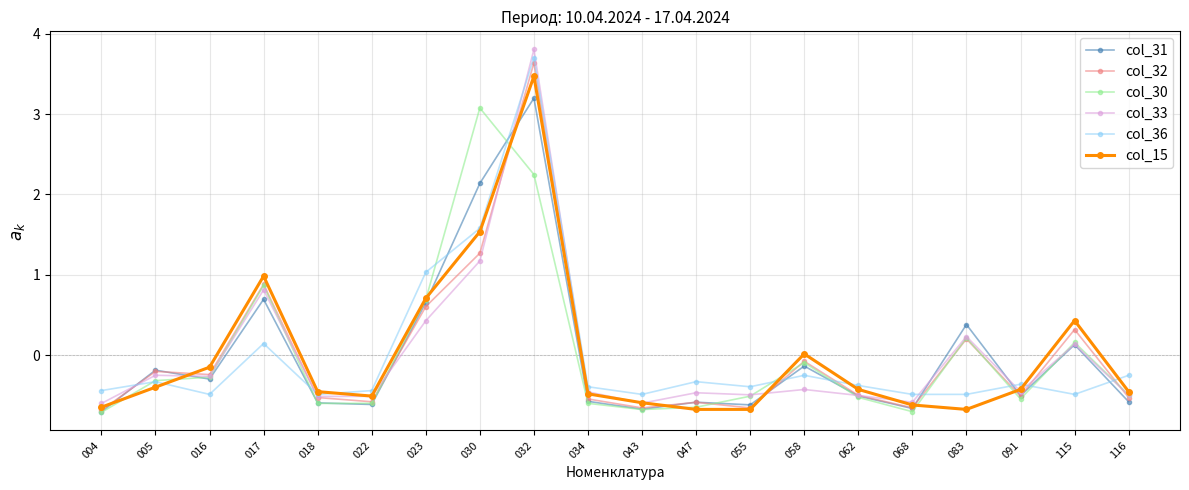

Where is the first local minimum for col_31?

016